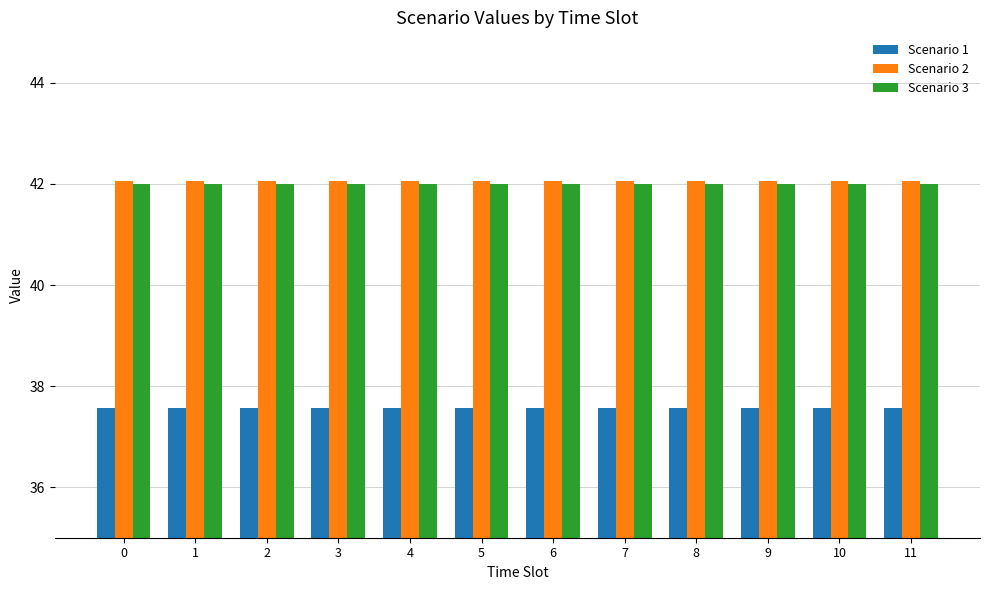

What is the spread (max minus min) of values at 8?

4.5